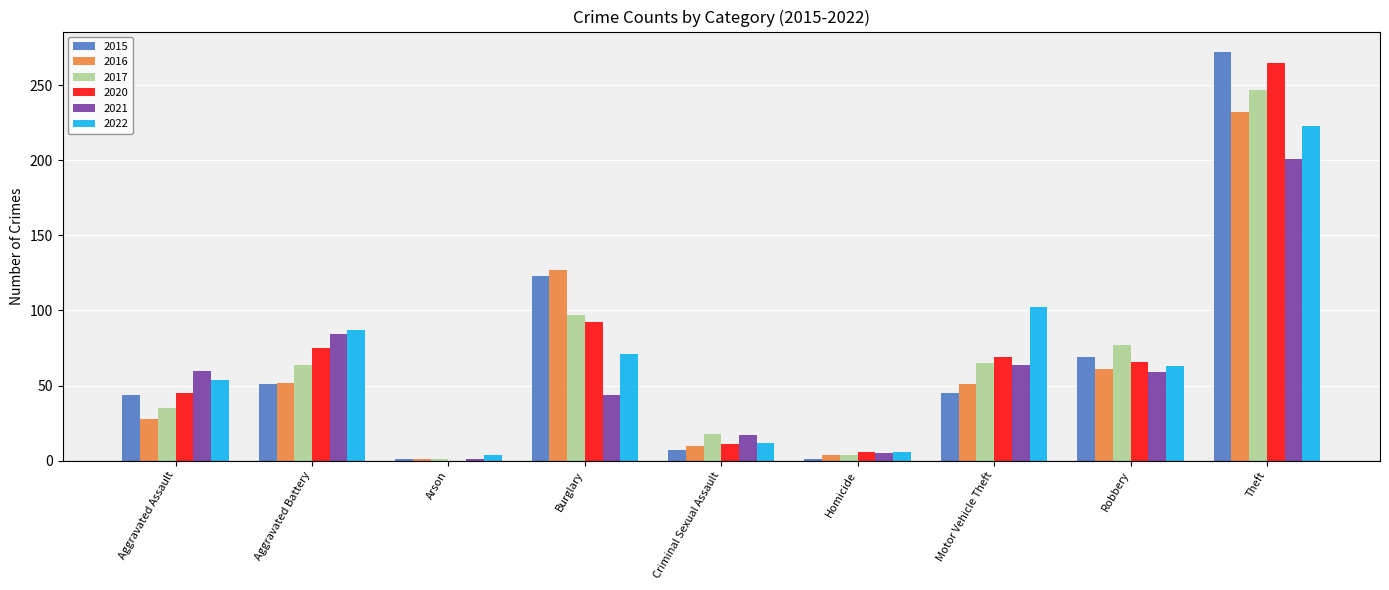

At which category is the sum across all series the highest?

Theft